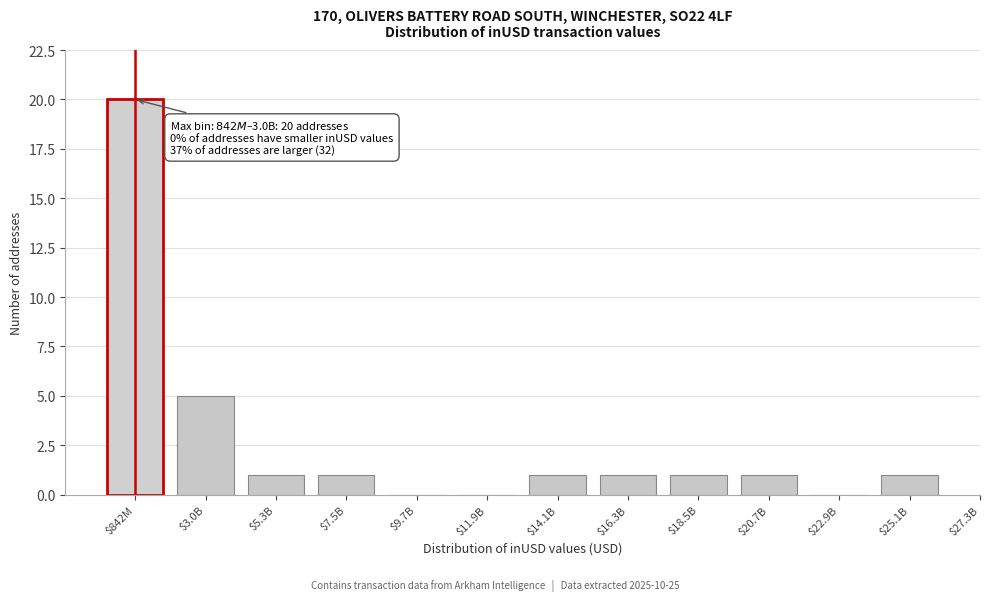

At which label is the value closest to 10?

$3.0B